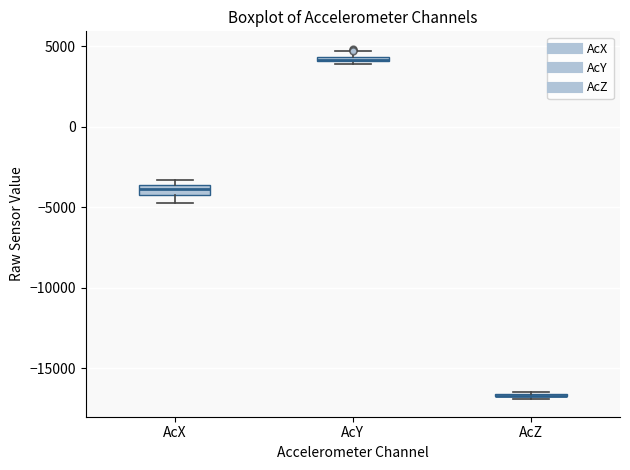

Where is the upper edge of the box for AcX on the y-axis? The values are not printed on the chart, so give them approximately, as read against the axis.

-3500